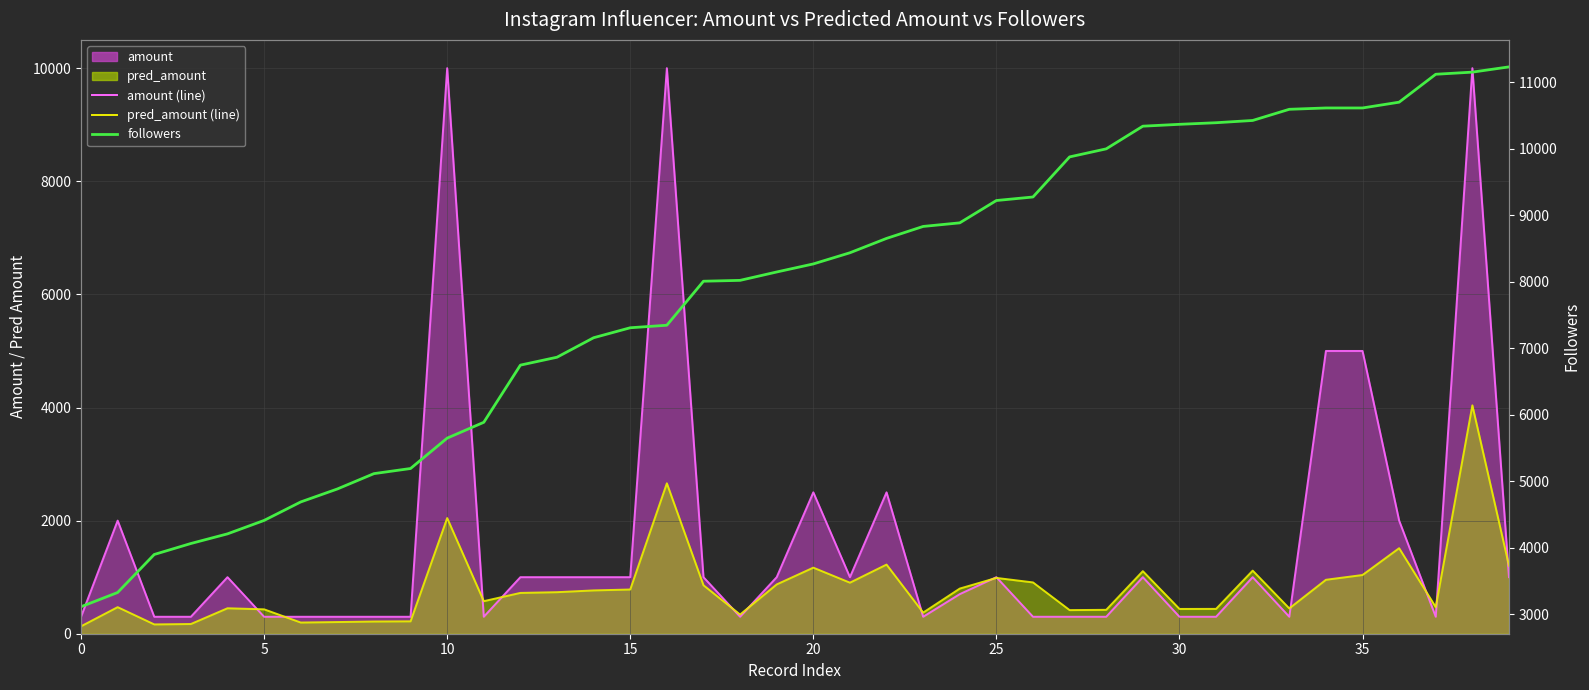

Between which two adjacent categories do followers and amount (line) first intersect?

9 and 10